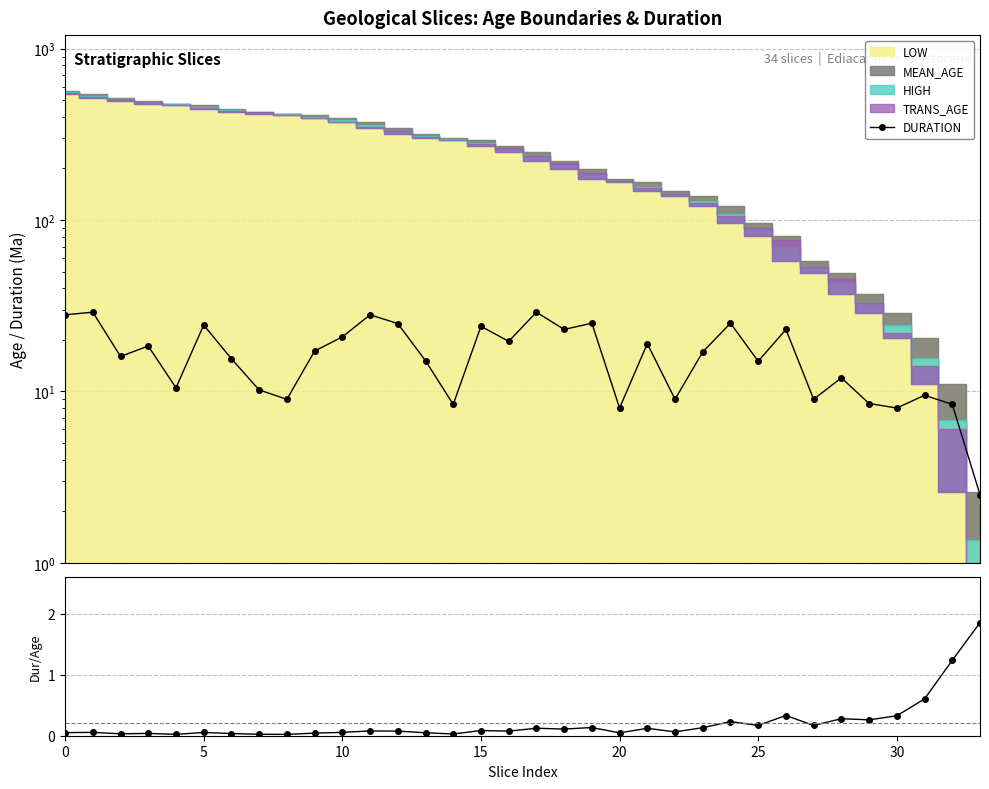

Does the chart display data point markers on the line(s)?

Yes